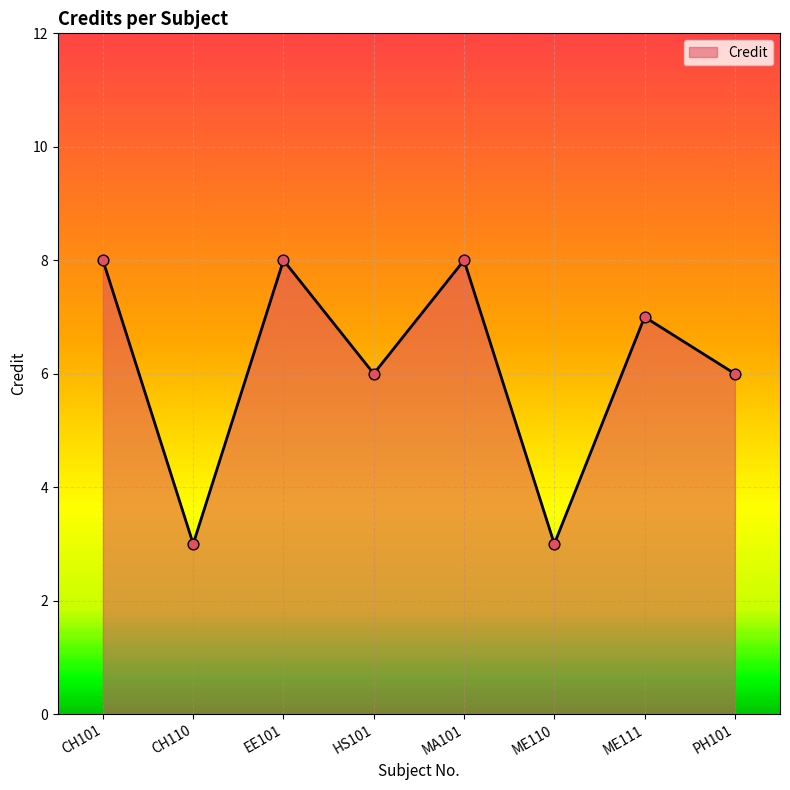

Between CH101 and HS101, which is larger?

CH101